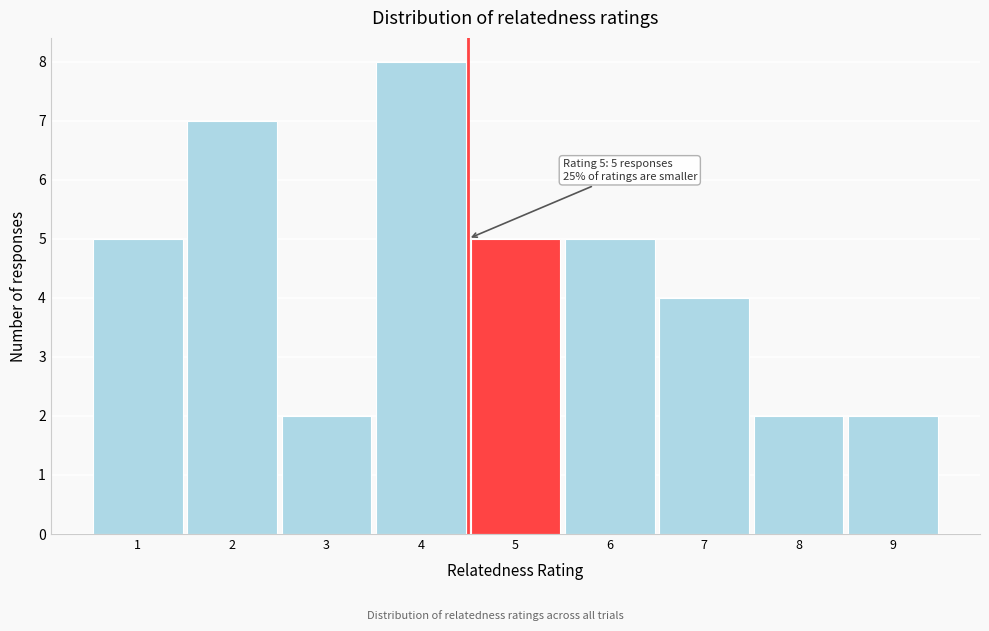

Reading left to right, list all the values displayed in this chart.

1=5	2=7	3=2	4=8	5=5	6=5	7=4	8=2	9=2